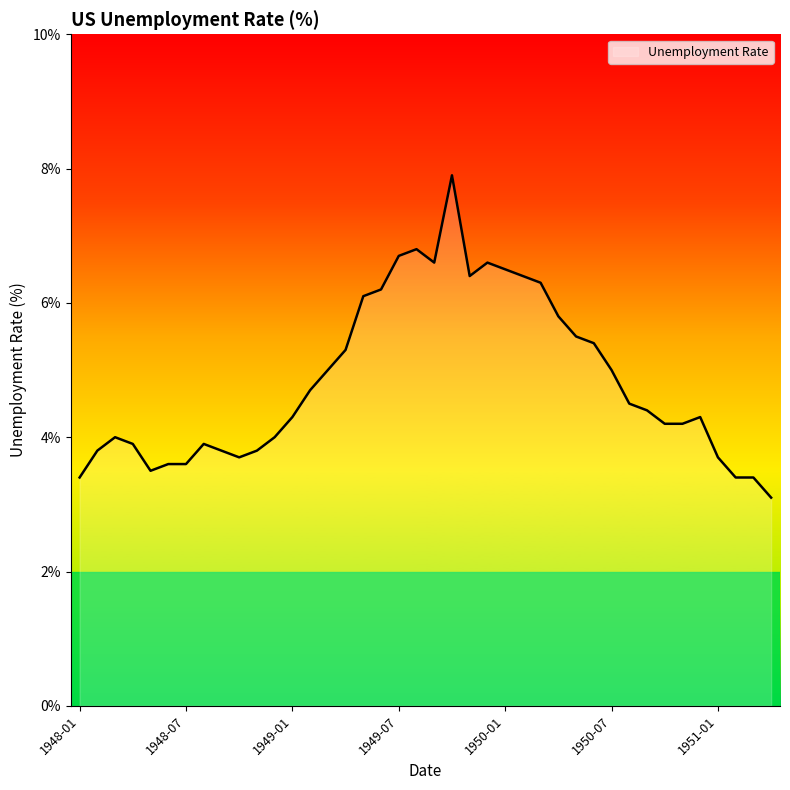

Is this an area chart (filled region under the line)?

No